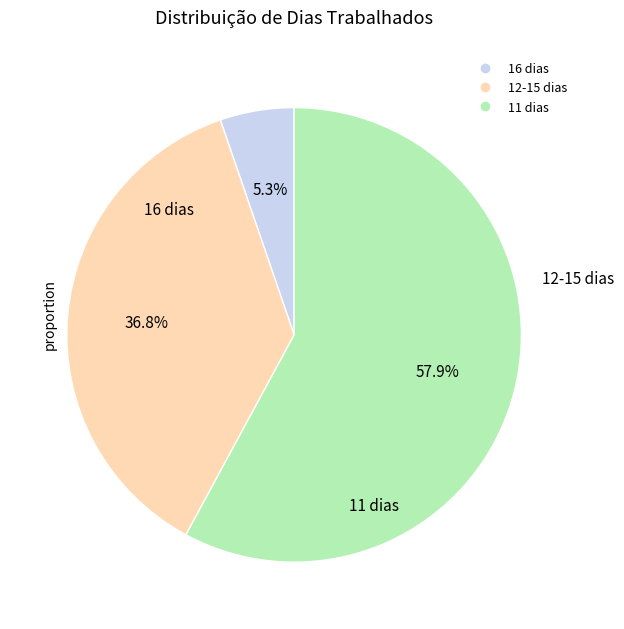

How many slices are in this pie chart?

3